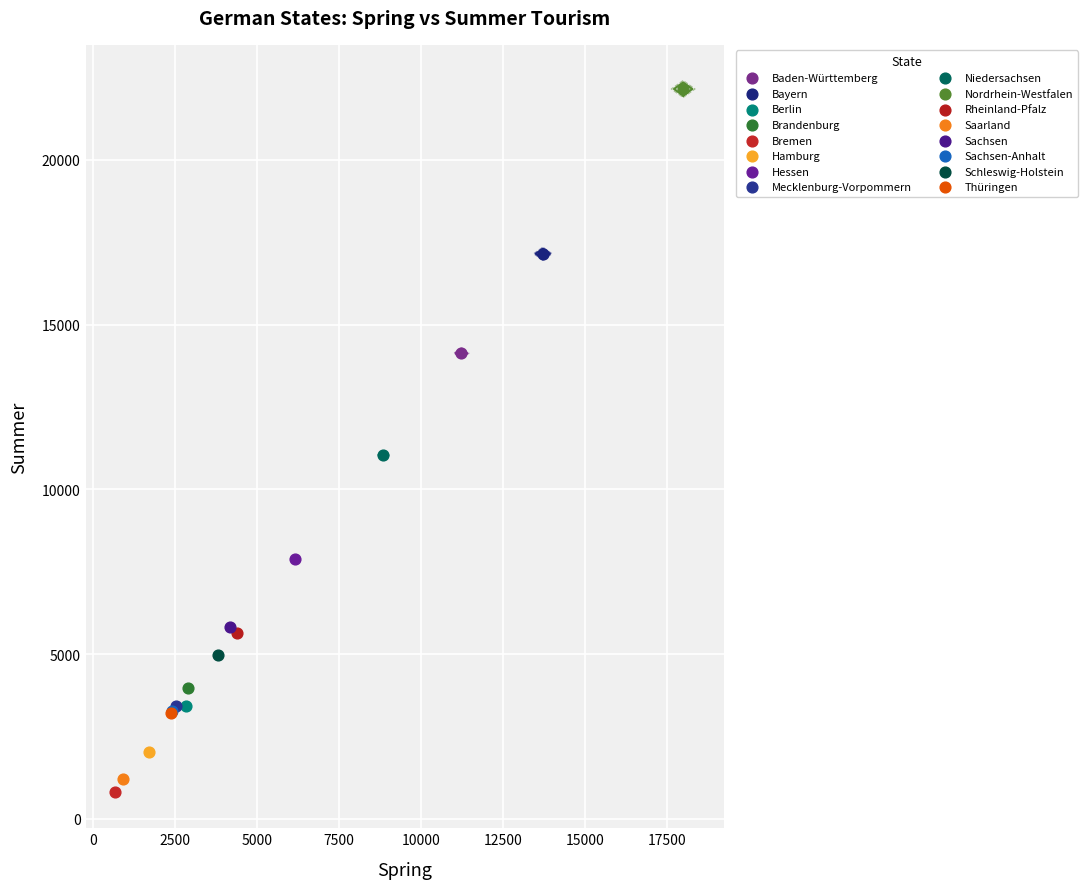

Which series reaches the minimum Y coordinate?

Bremen